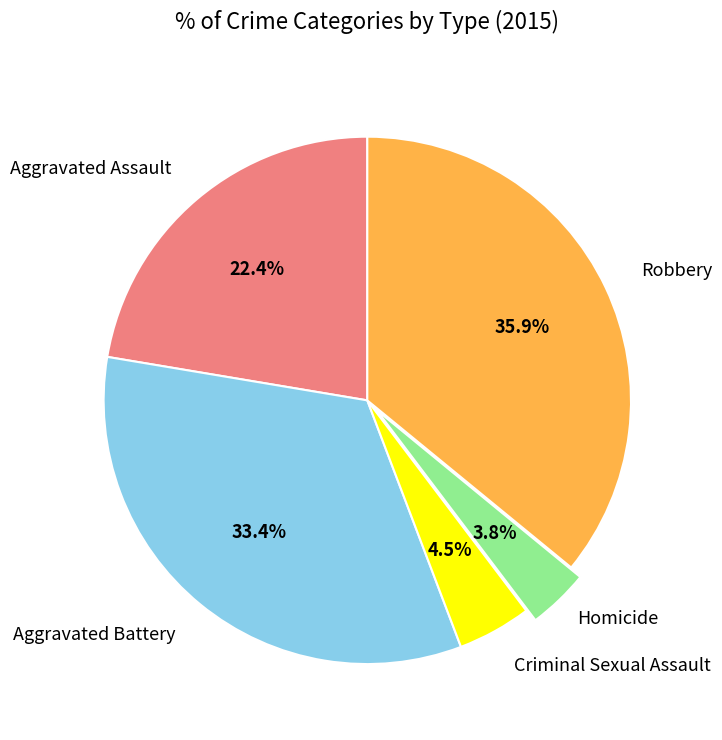

Does any single category account for the majority?

No